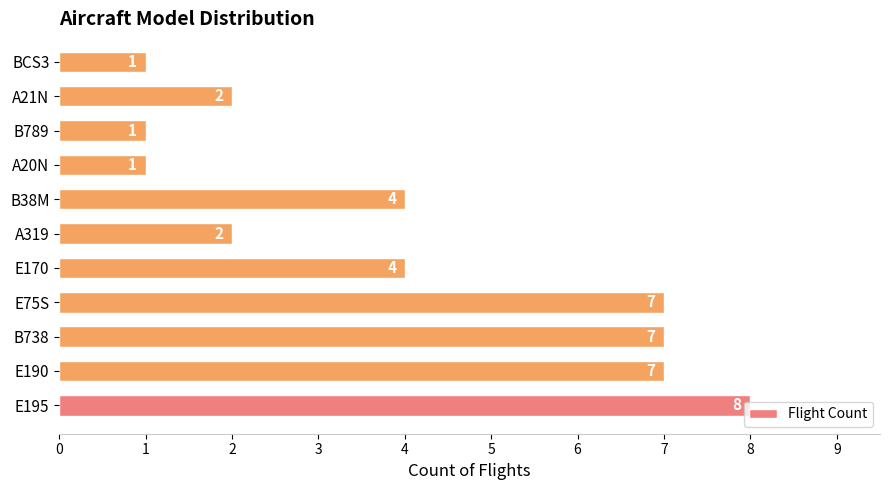

Does the chart contain any negative values?

No